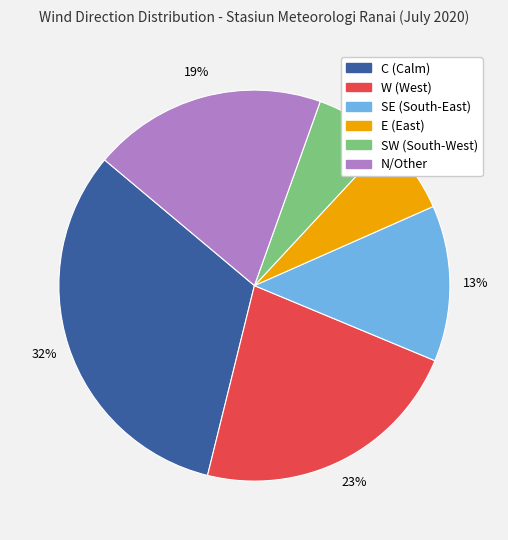

To the nearest percent, what is the average slice percentage?

17%